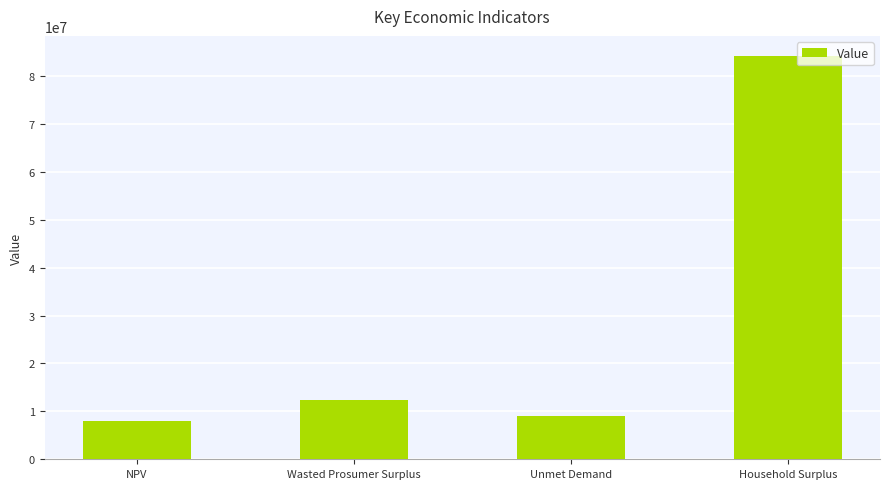

What is the maximum value shown in the chart?

84138056.5